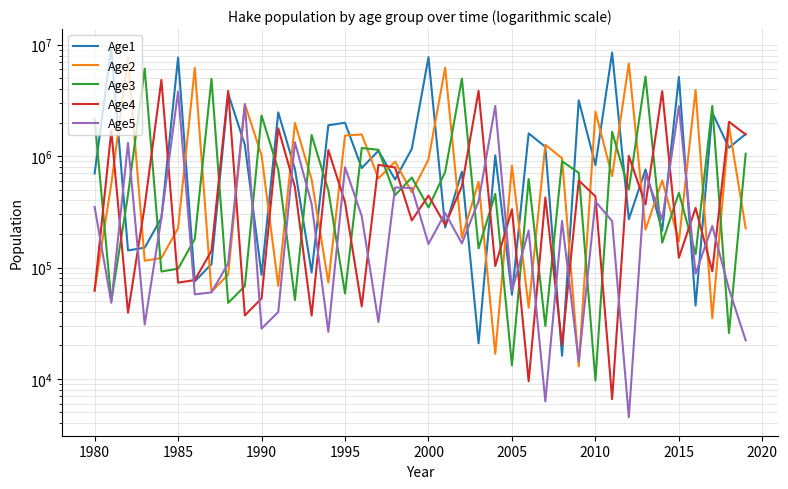

Rank the series by their average value, from highest to lowest.

Age1, Age2, Age3, Age4, Age5